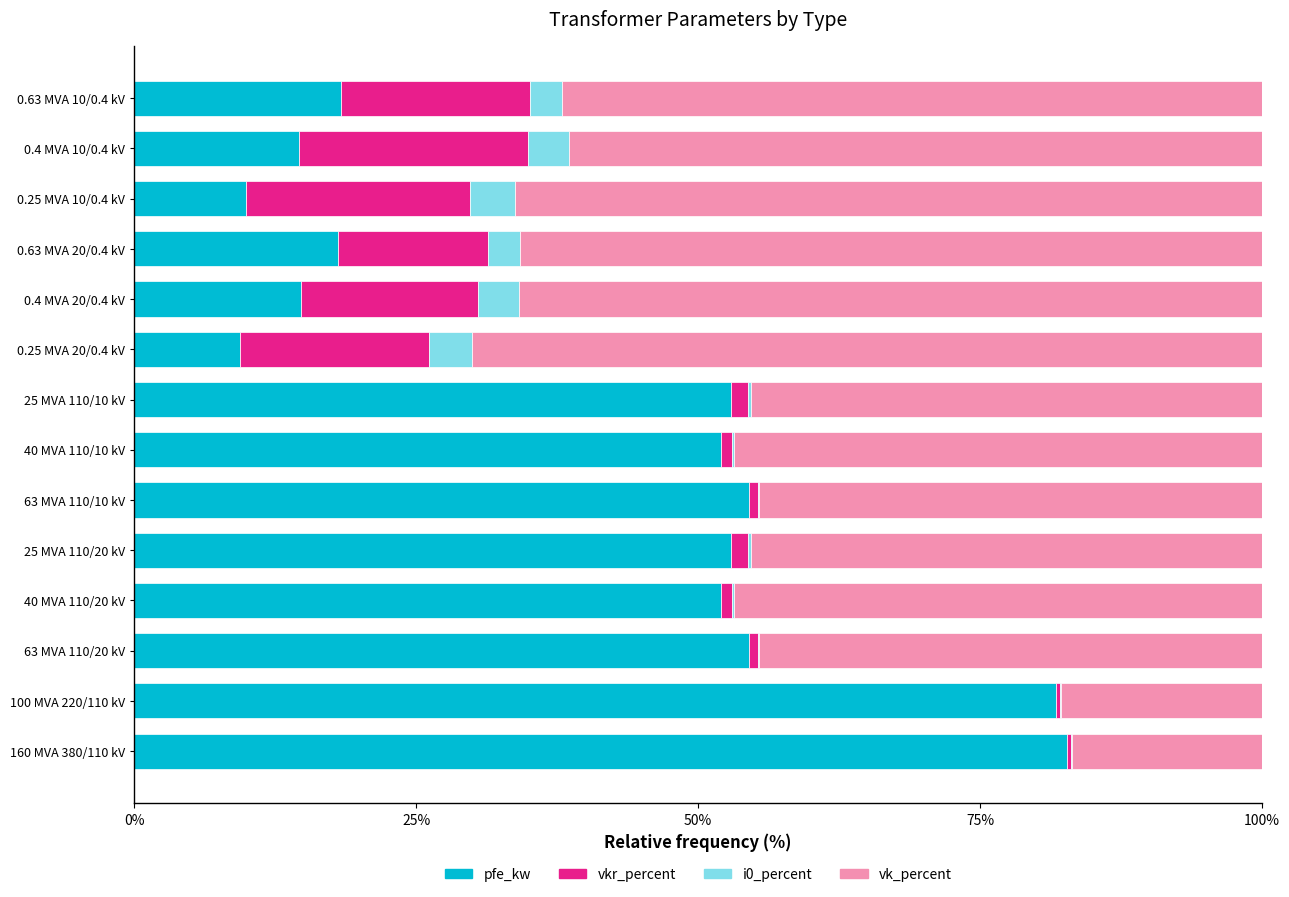

Which series has the largest total across all categories?

vk_percent